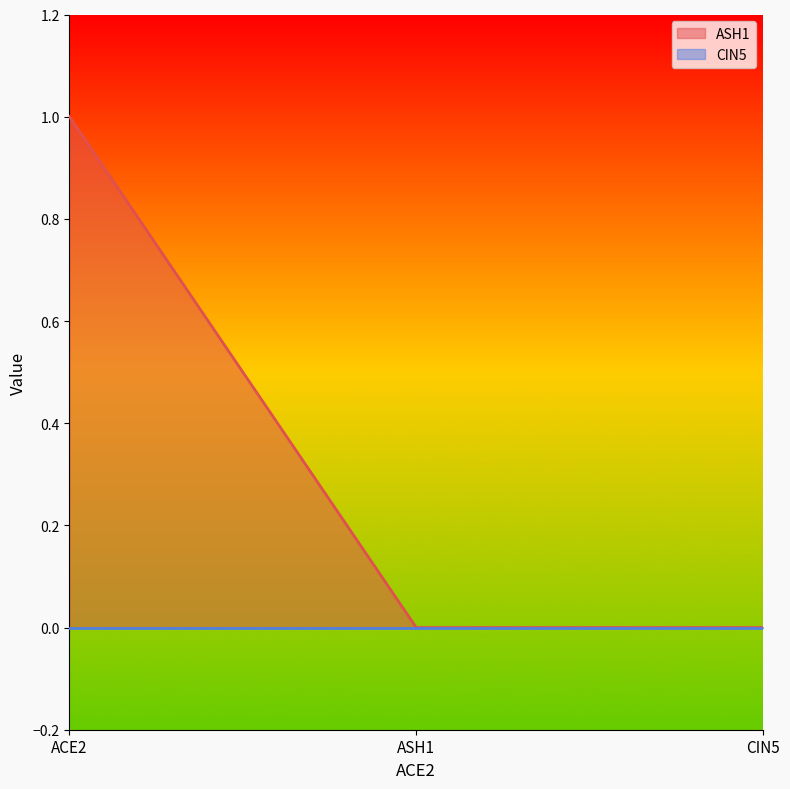

Which series has the largest range (max minus min)?

ASH1